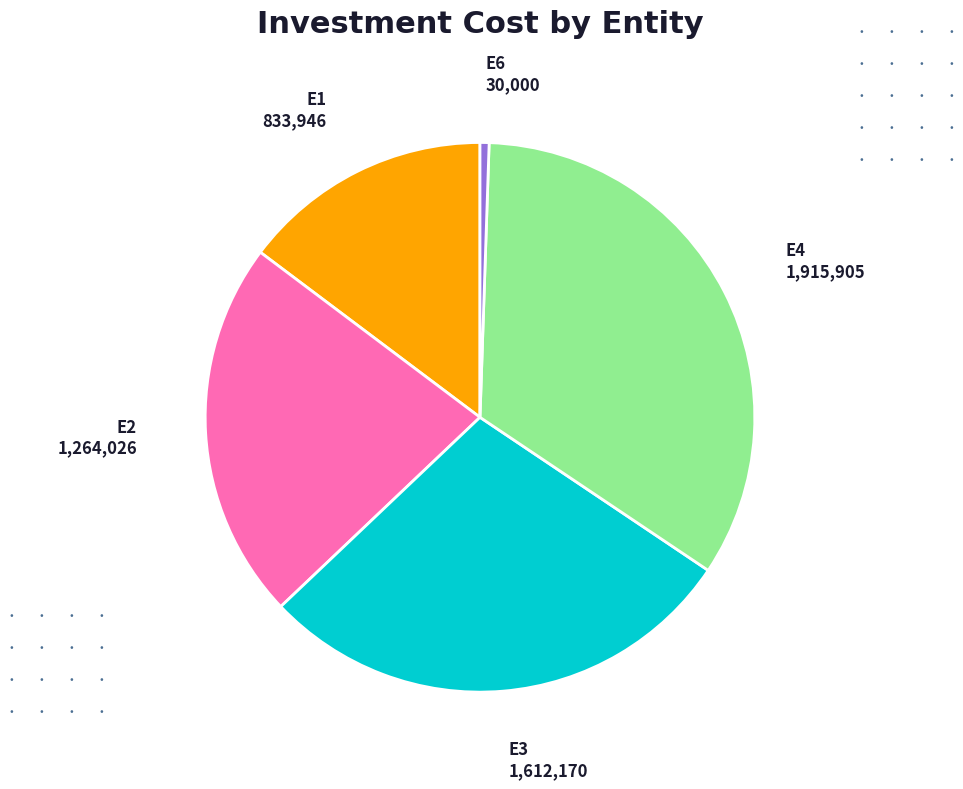

Is the sum of E1 and E3 greater than half?

No